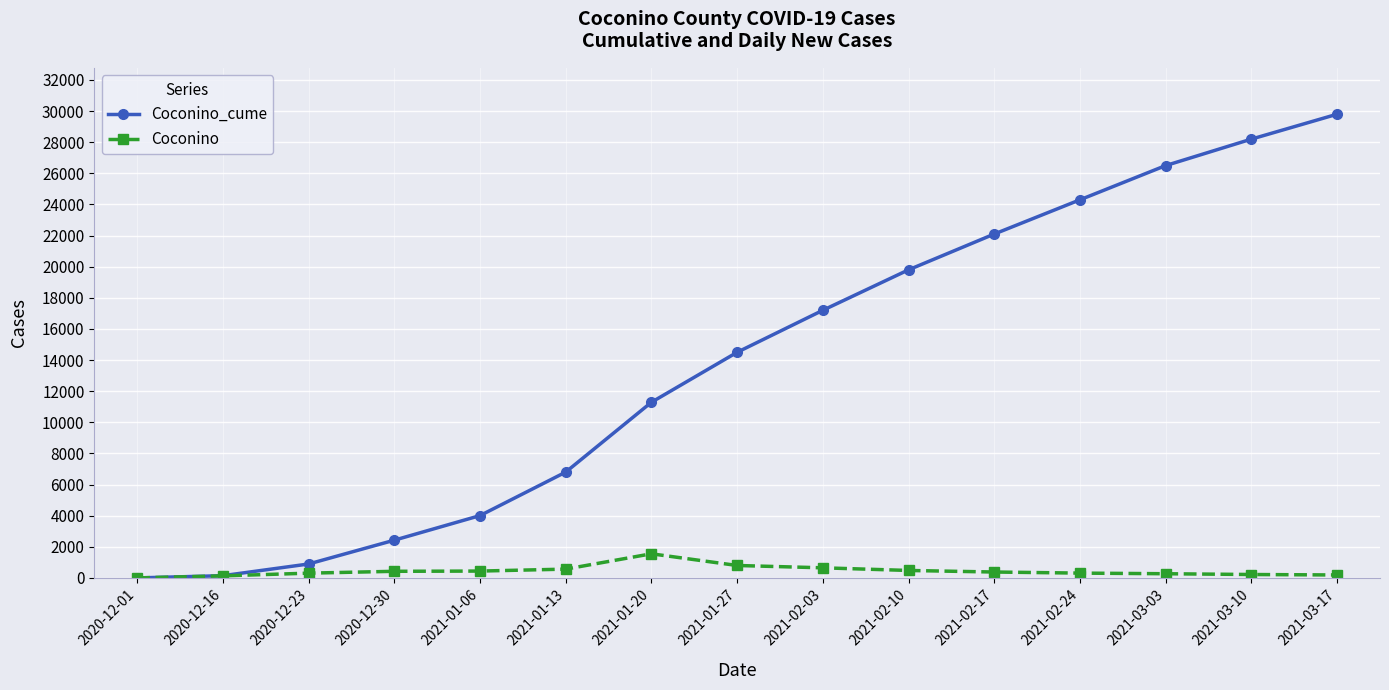

List the series in order of their overall mean, lowest first.

Coconino, Coconino_cume